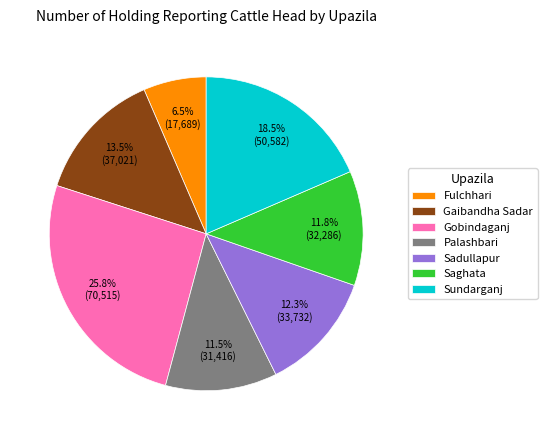

How many slices are in this pie chart?

7